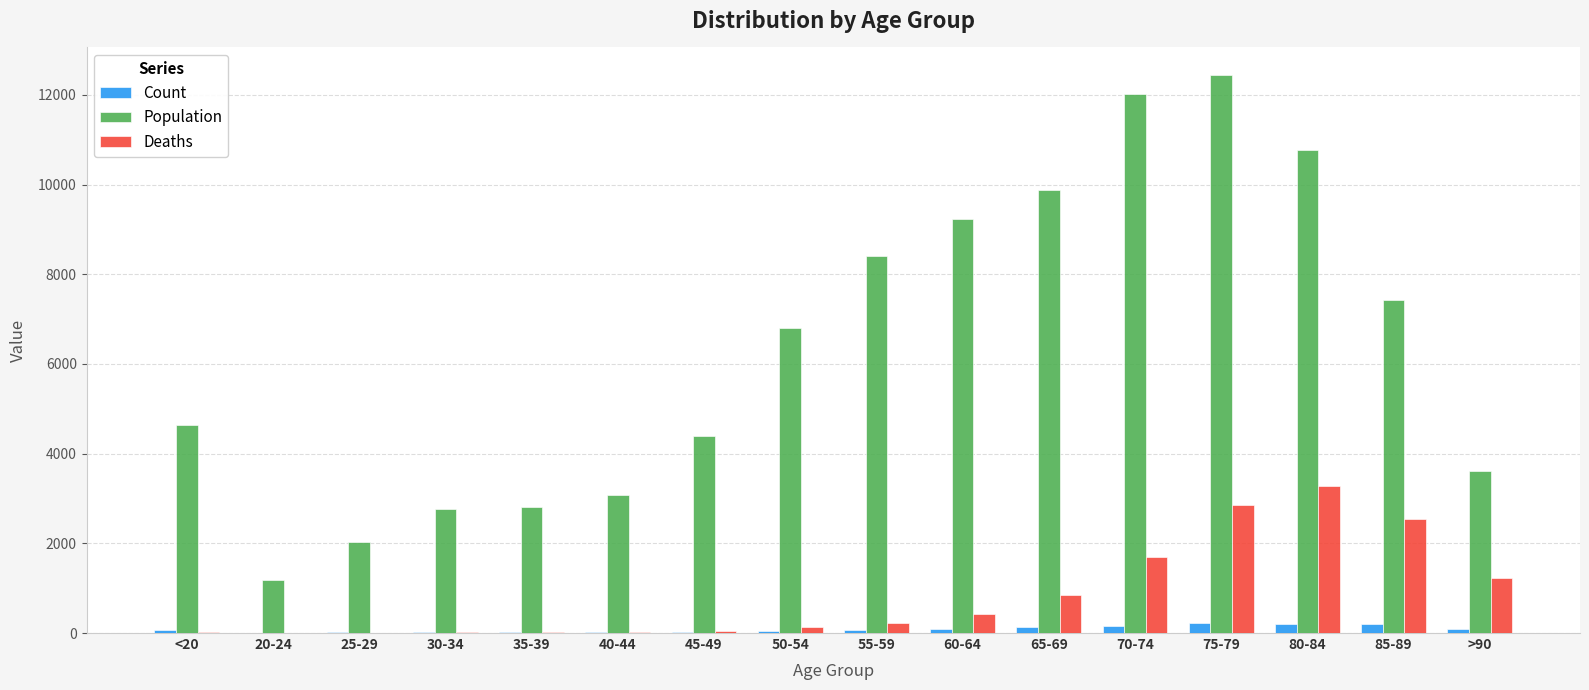

Between 50-54 and 85-89, which series saw the biggest shift?

Deaths